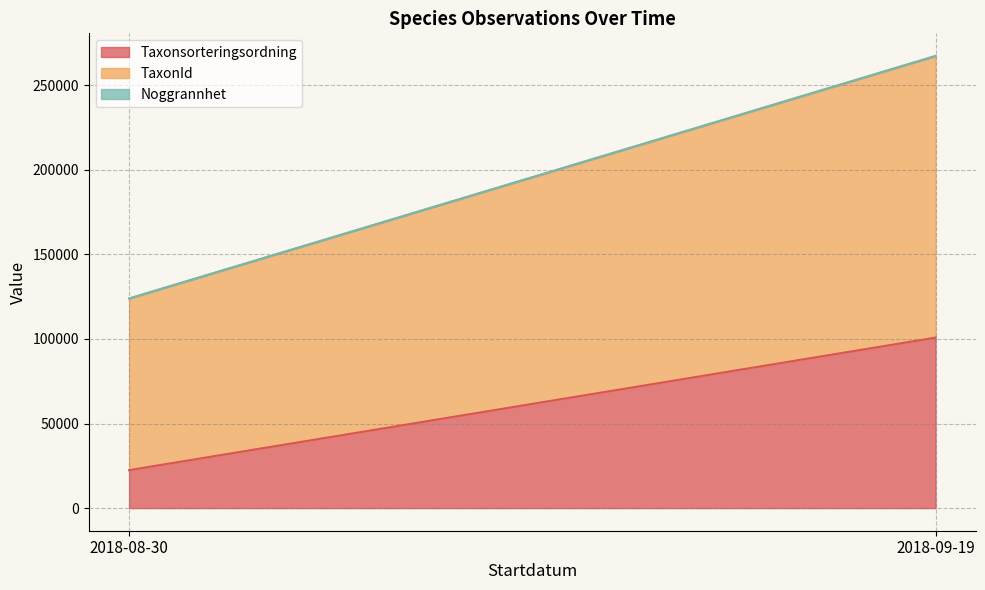

What is the difference between the maximum and minimum values in the Taxonsorteringsordning series?

78371.0